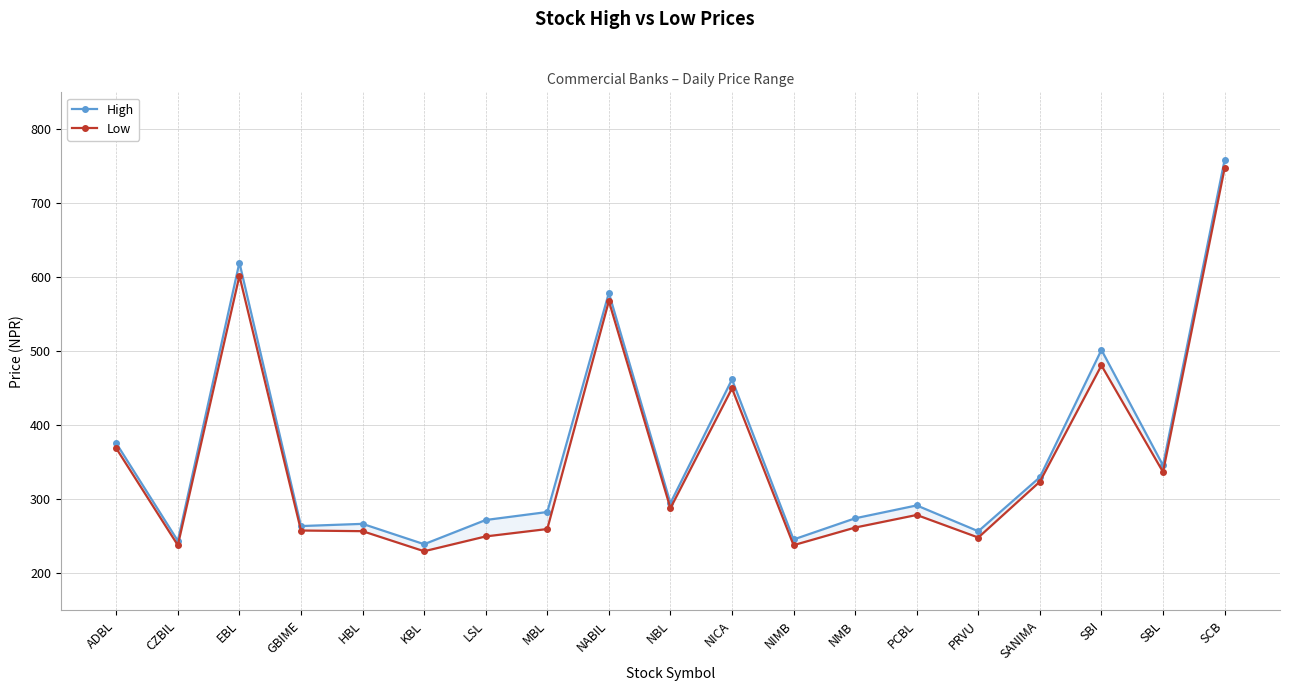

What is the smallest value displayed?

230.0